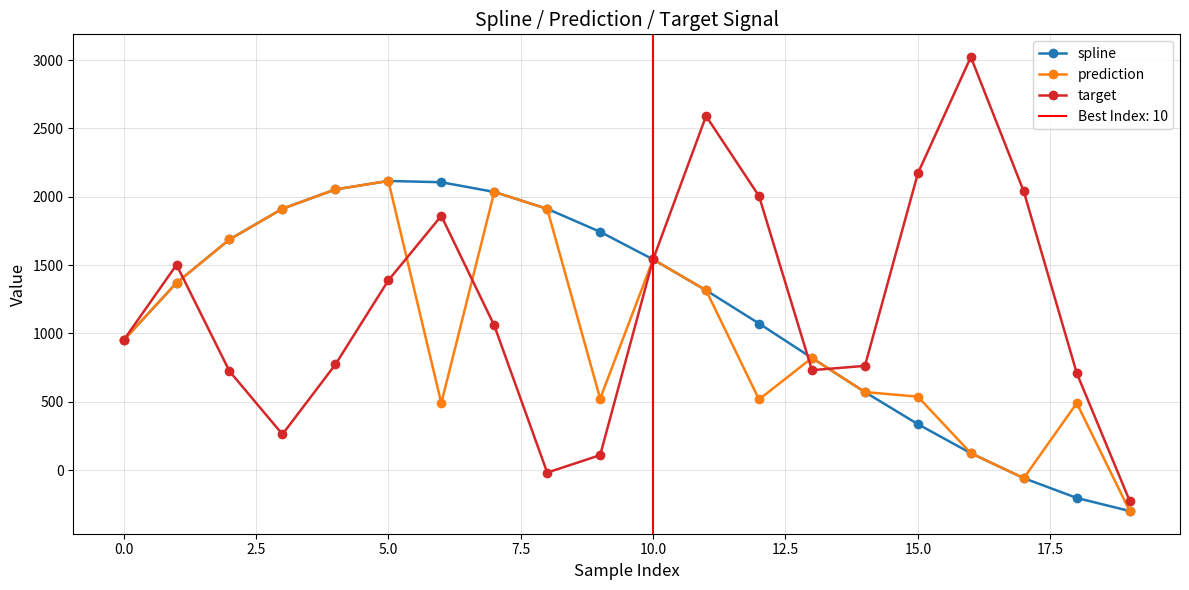

What is the minimum value shown in the chart?

-299.6